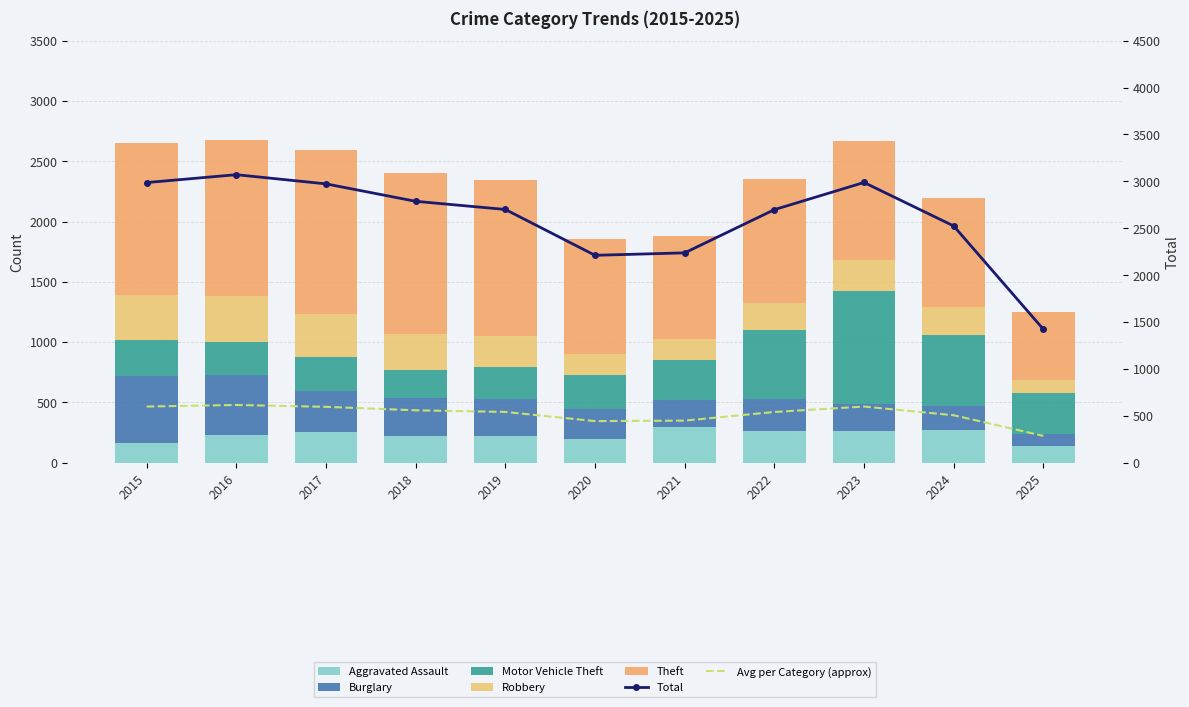

Reading left to right, what are all the values shown in this chart?

Aggravated Assault: 164	225	251	220	220	192	295	264	259	267	137
Burglary: 552	505	339	319	308	250	220	263	225	205	99
Motor Vehicle Theft: 299	272	285	225	262	287	332	569	943	588	339
Robbery: 372	381	356	302	263	174	175	227	257	230	114
Theft: 1263	1297	1359	1337	1288	954	856	1032	980	903	561
Total: 2987	3071	2973	2787	2700	2211	2237	2698	2988	2524	1422